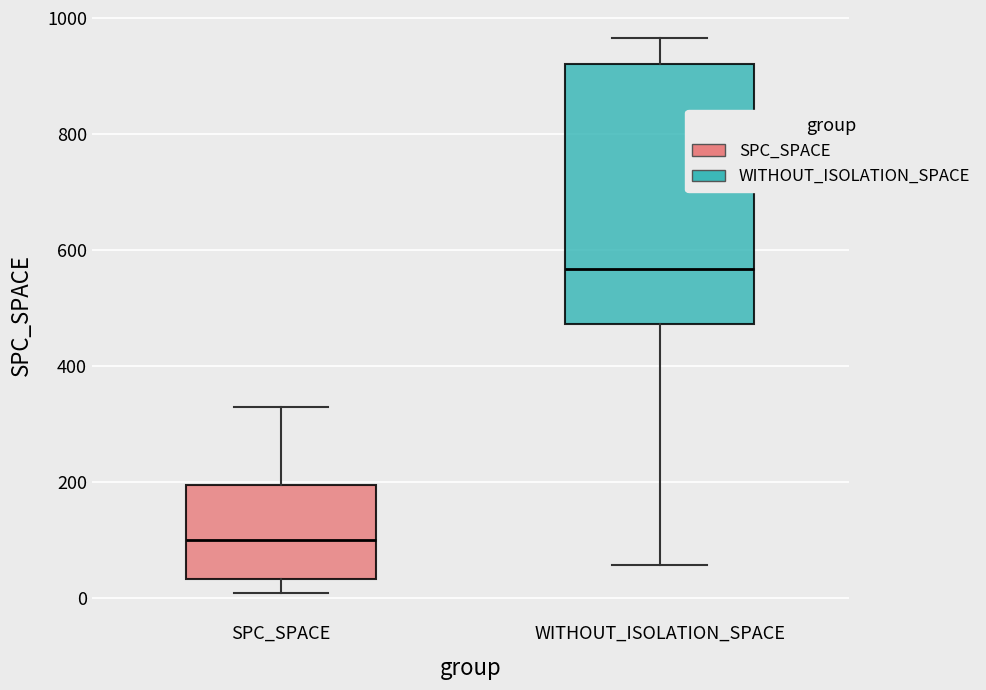

Reading left to right, read every box against the y-axis: the position of its median line, the range the box covers, and the ends of its whiskers. The values are not printed on the chart, so give them approximately, as read against the axis.

SPC_SPACE: median 100, box 40 to 200, whiskers 20 to 340
WITHOUT_ISOLATION_SPACE: median 560, box 480 to 920, whiskers 60 to 960